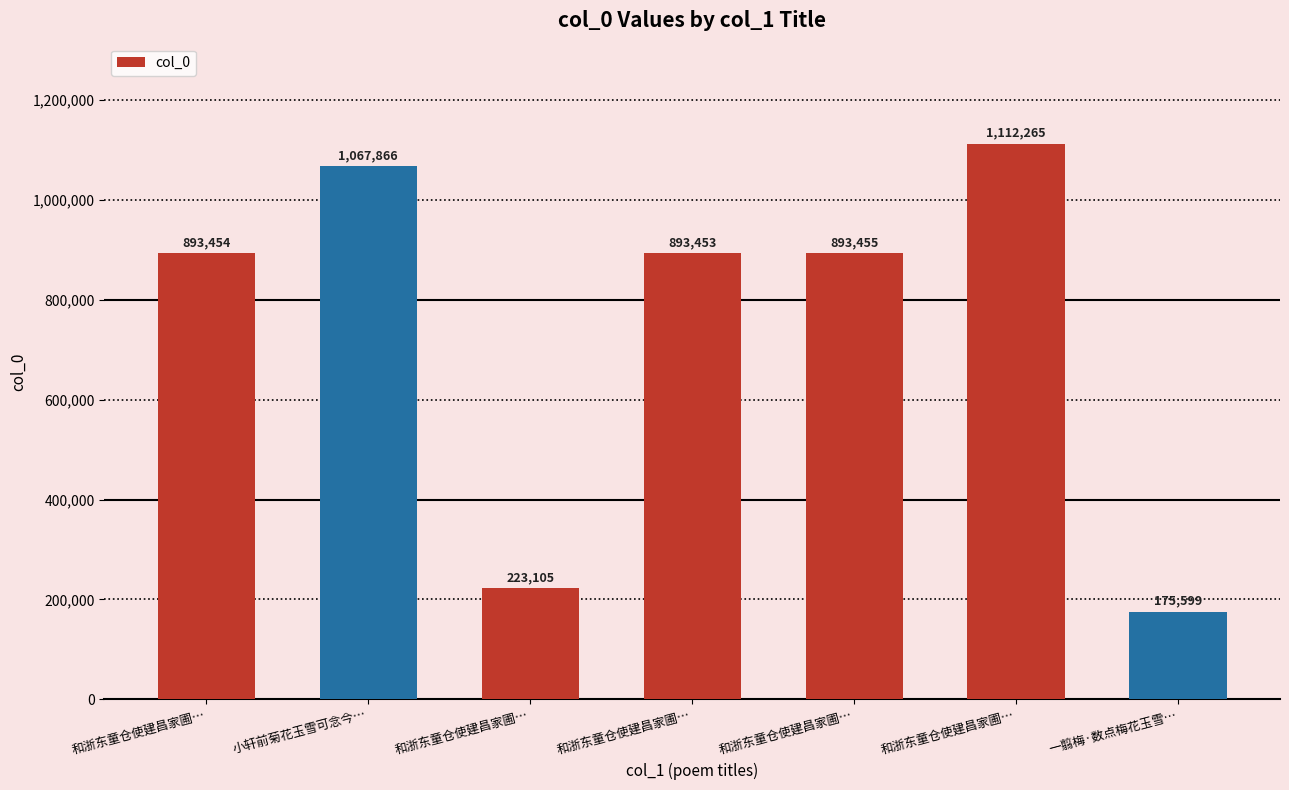

Which category has the highest value across all series?

和浙东童仓使建昌家圃…